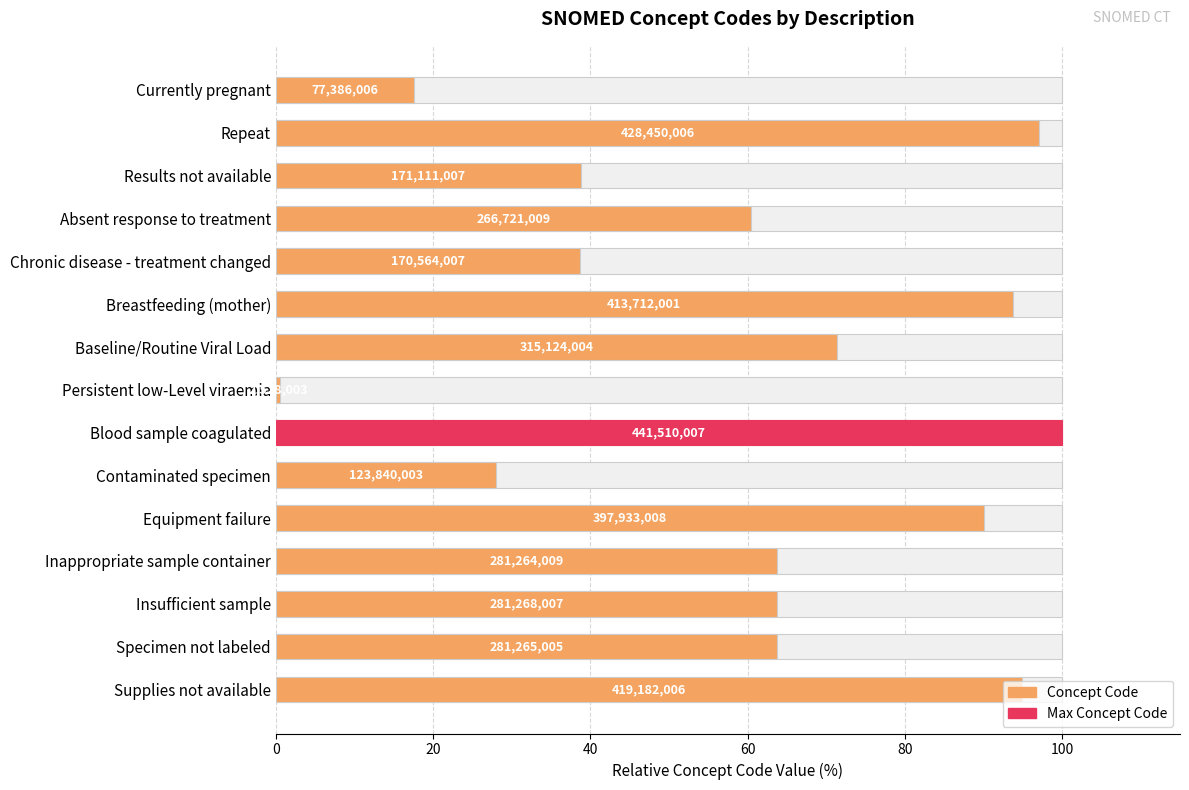

Approximately how many times larger is the value at Currently pregnant compared to Blood sample coagulated?

0.2